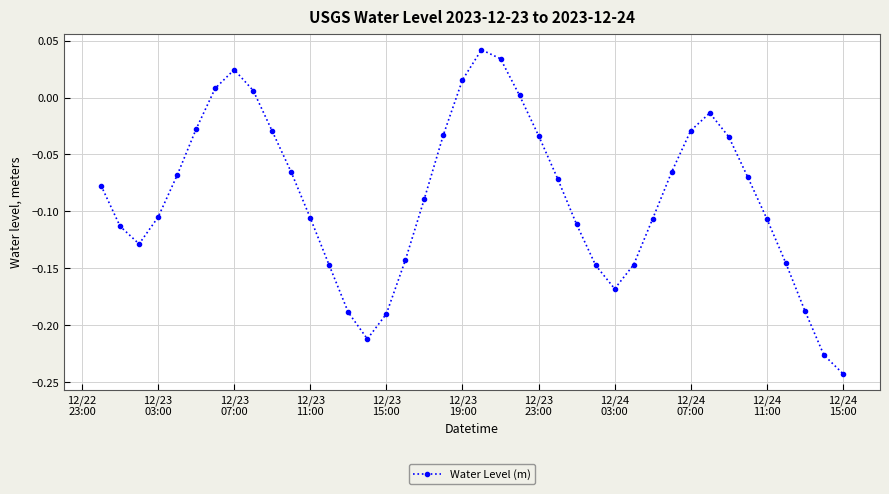

What is the difference between the maximum and minimum values?

0.3